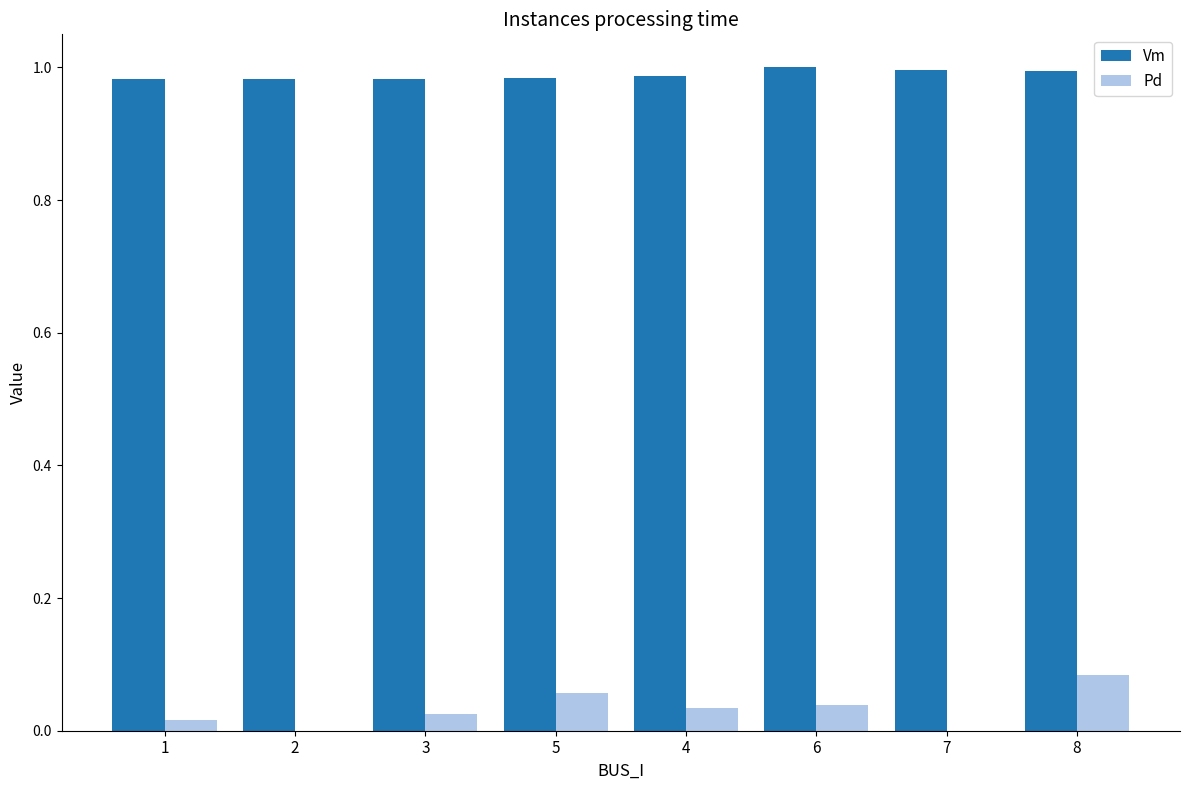

Which series has the largest total across all categories?

Vm